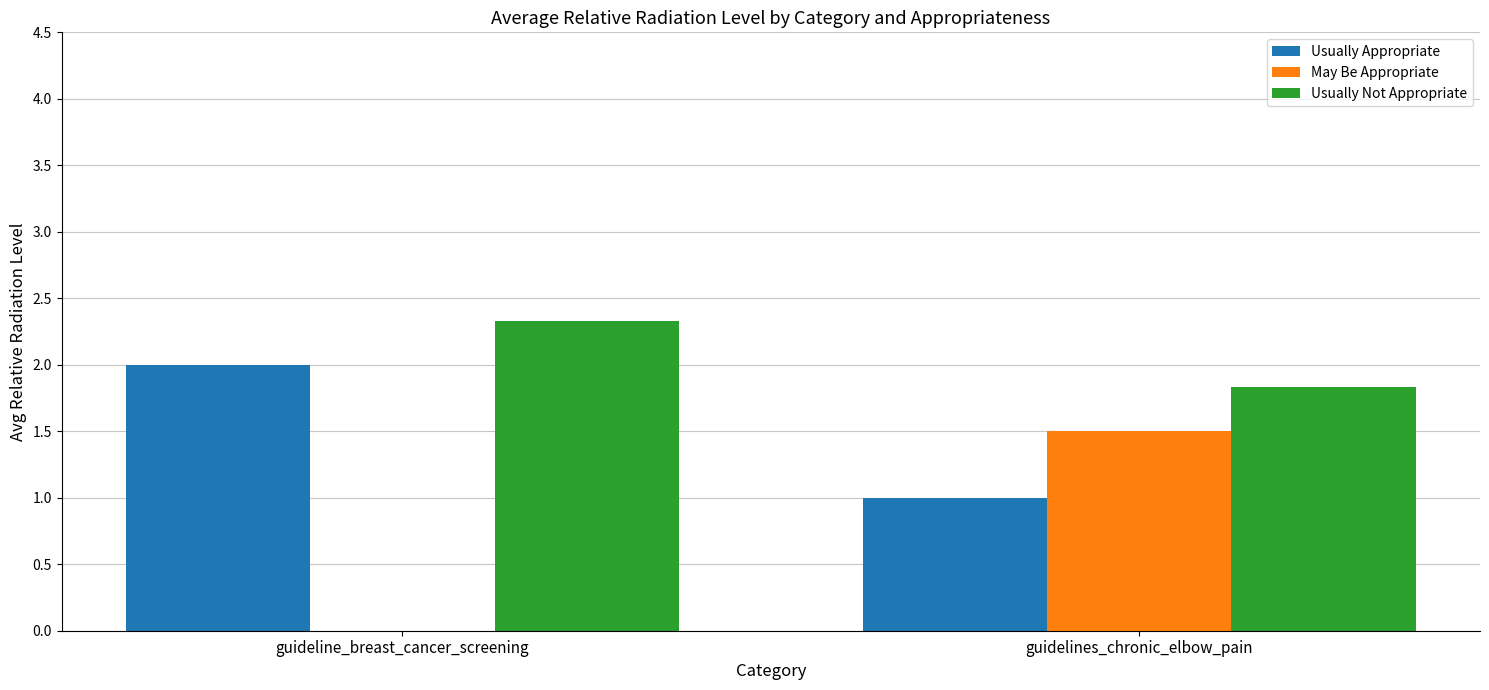

The Usually Appropriate series shows 0.6 at guidelines_chronic_elbow_pain. True or false?

False